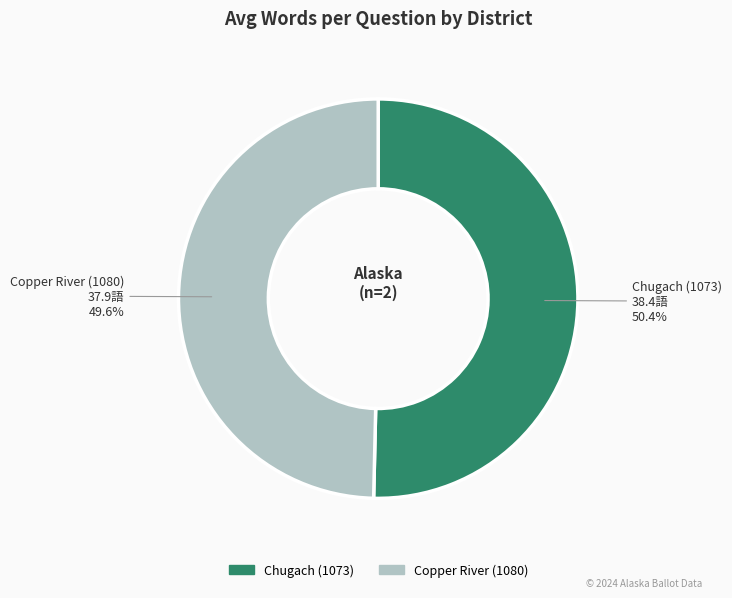

What percentage do Chugach (1073) and Copper River (1080) together represent?

100.0%